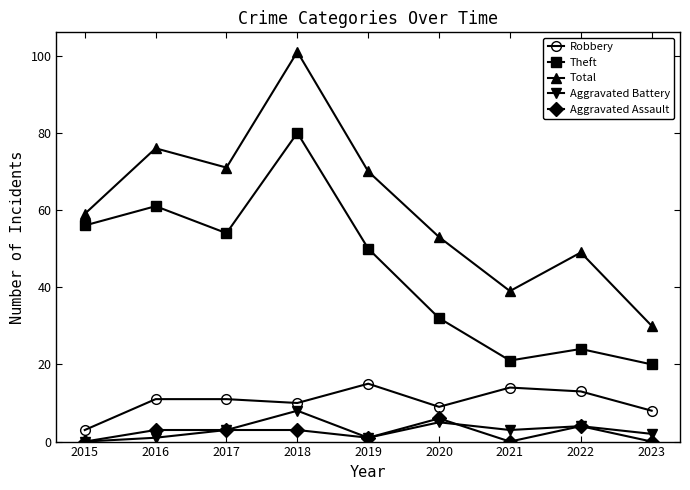

How many lines are shown in the chart?

5